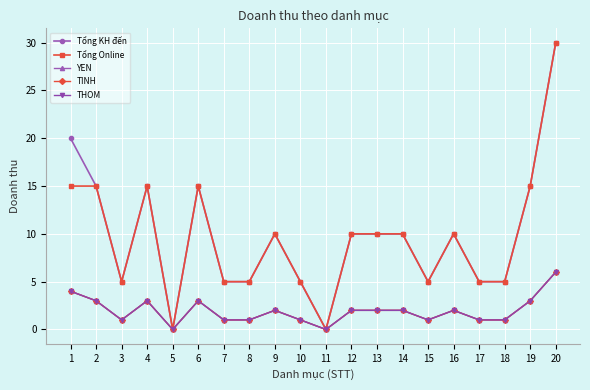

What is the sum of the YEN values at 10 and 1?

5